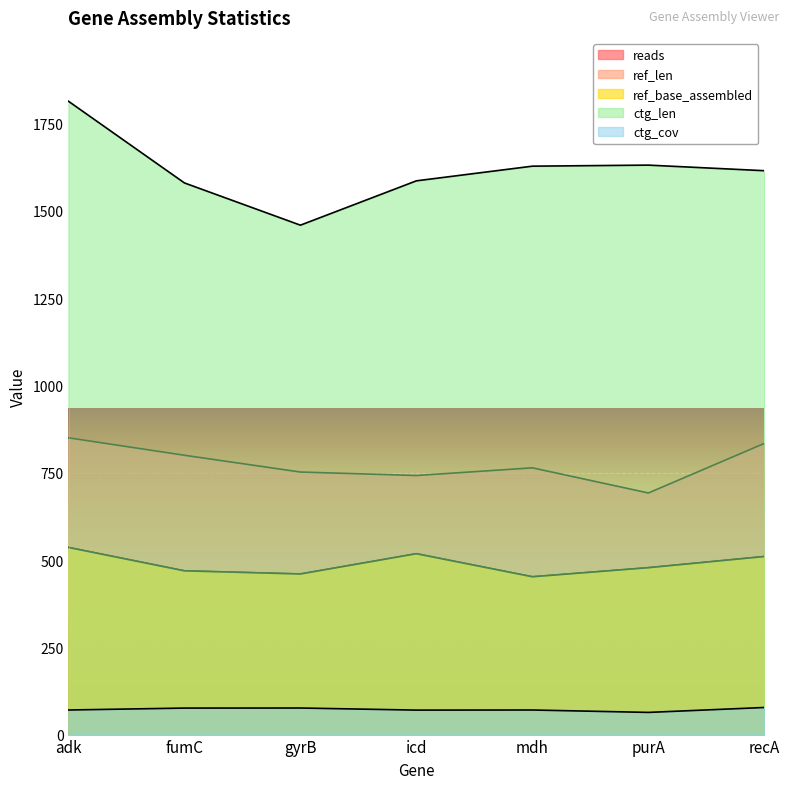

Read the ctg_cov value at purA.

63.5